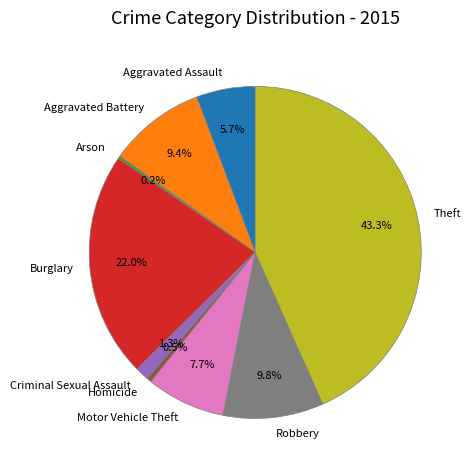

True or false: Motor Vehicle Theft accounts for 1% of the total.

False